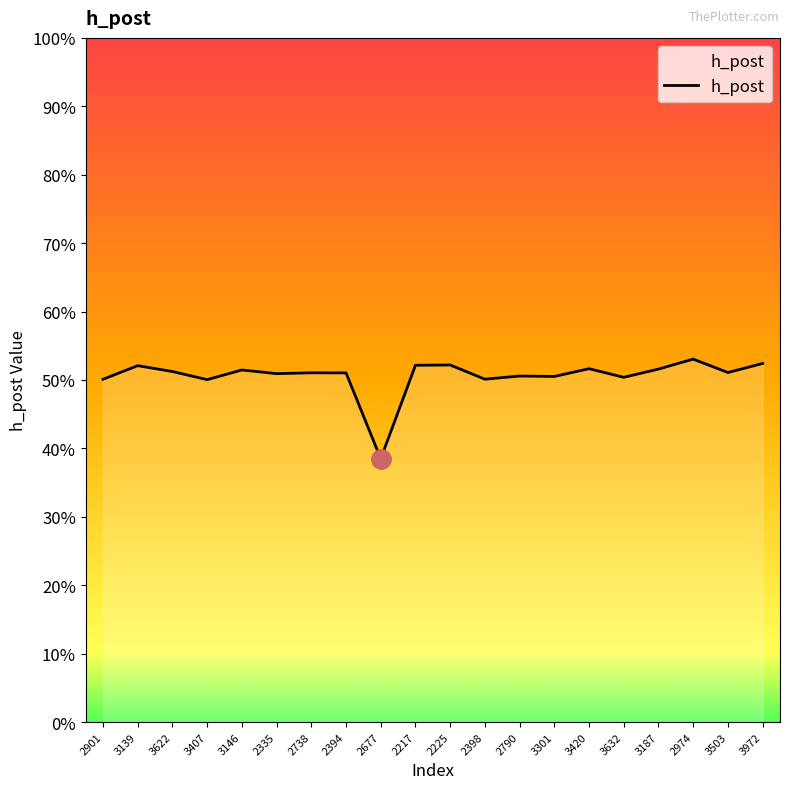

How many points are lower than both their immediate neighbors (excluding endpoints)?

7